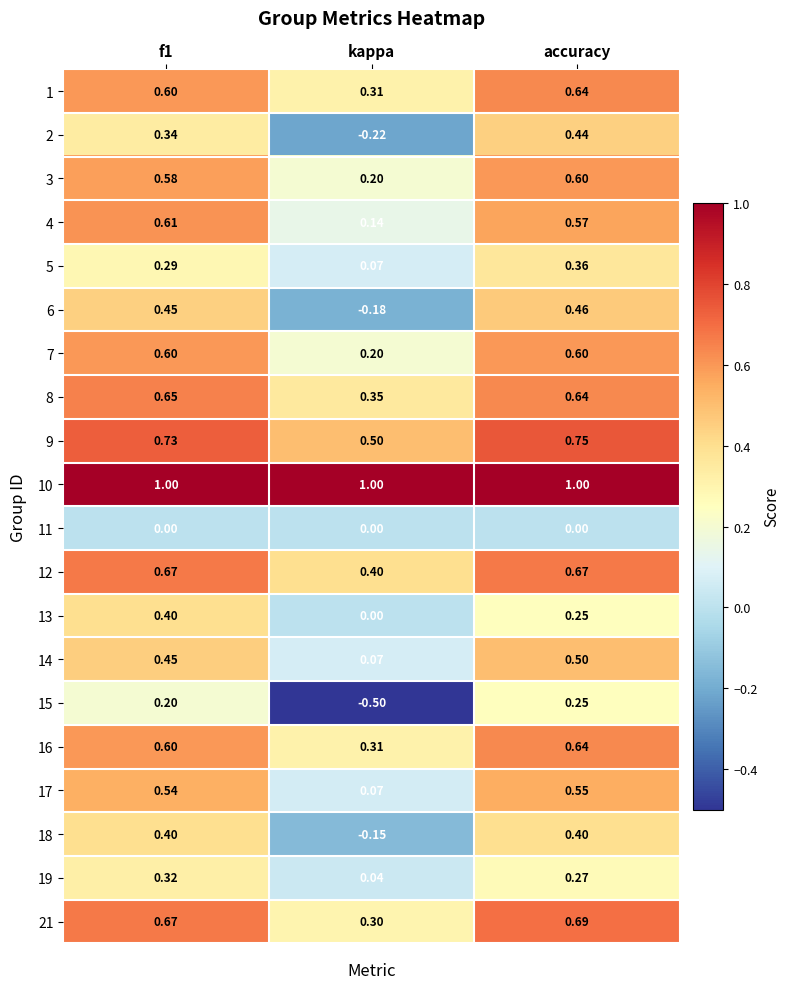

Where is 8 nearest to the value 0?

kappa